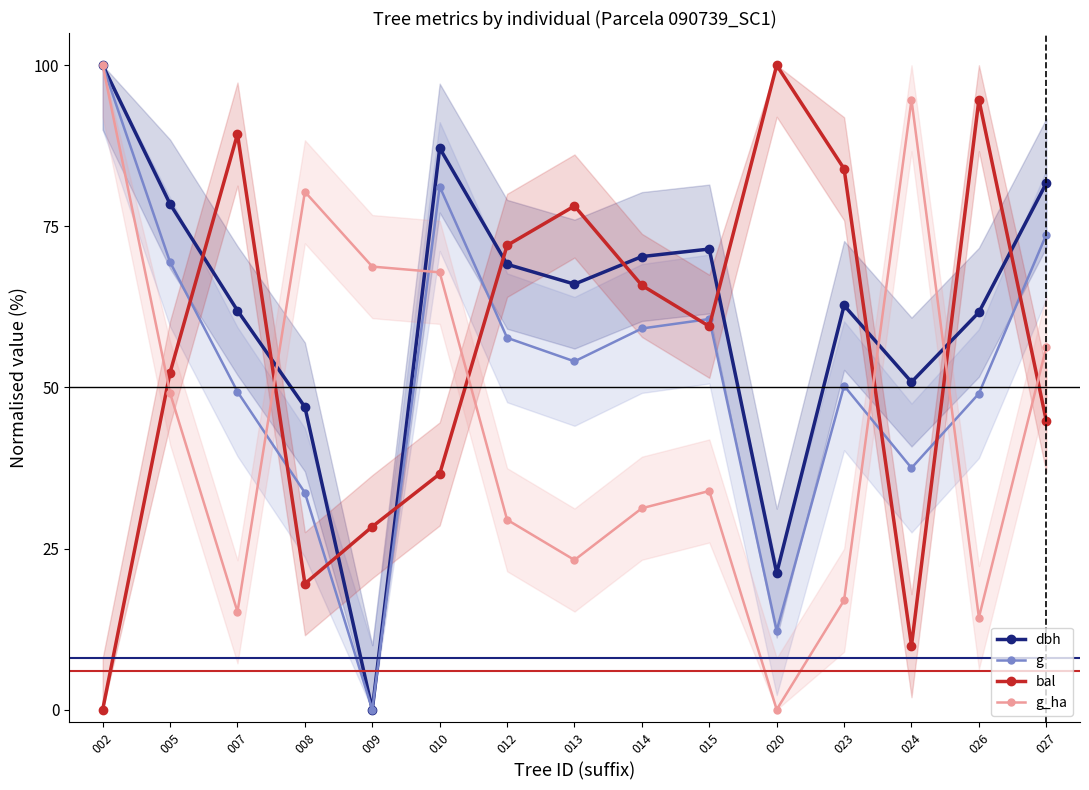

What is the approximate value of dbh at 010?

87.1